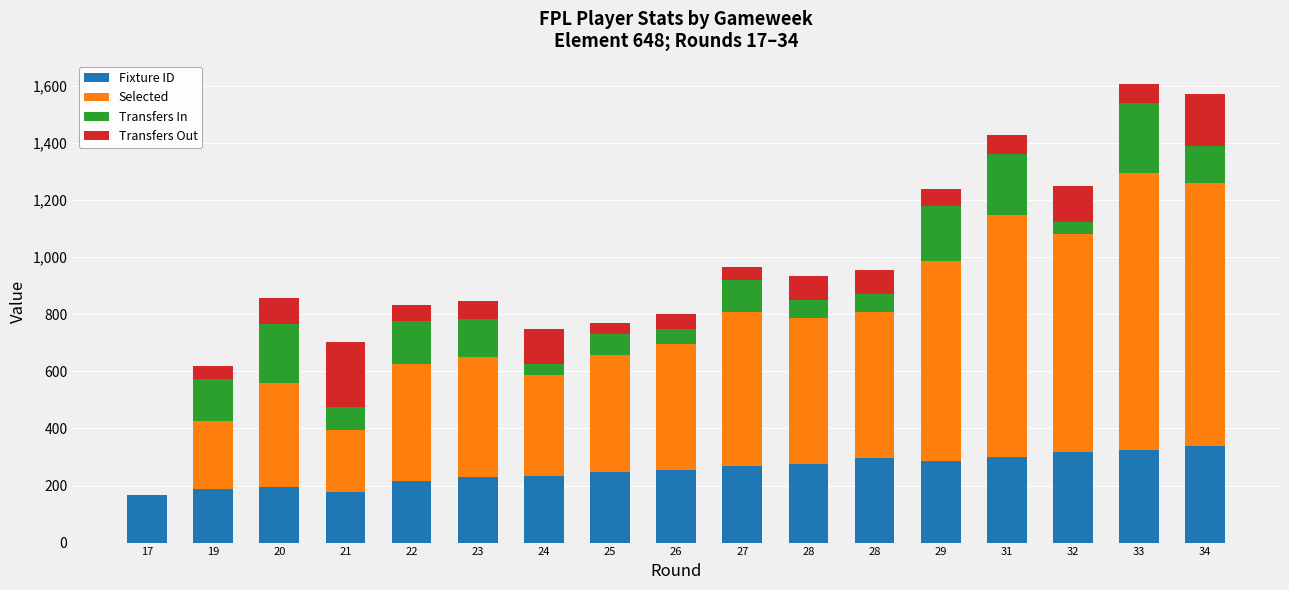

What are all the series names shown in the legend?

Fixture ID, Selected, Transfers In, Transfers Out